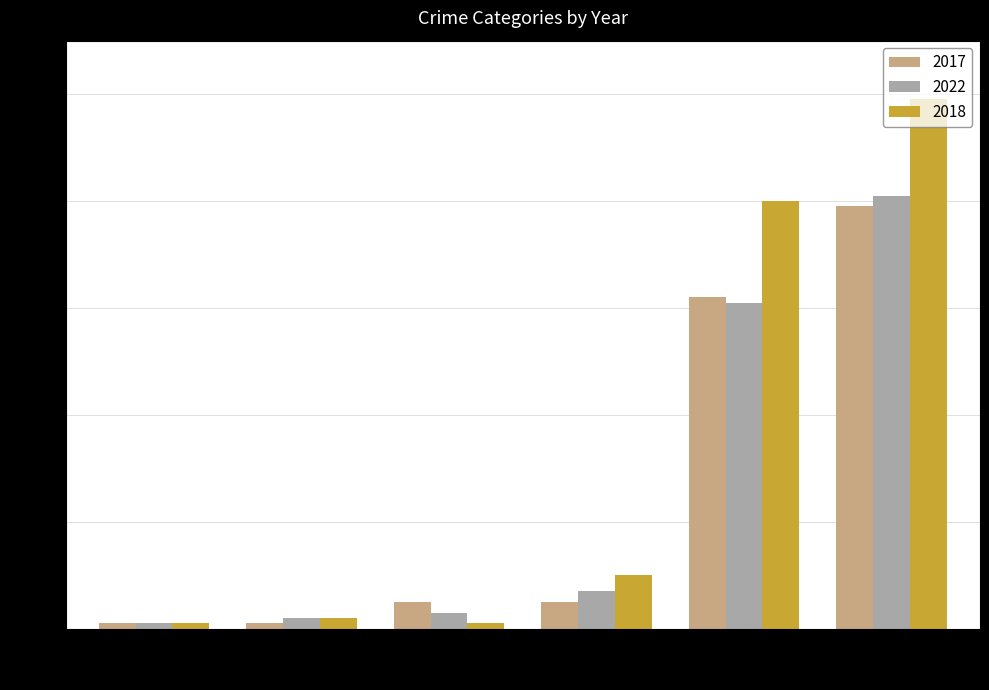

What is the greatest value displayed?

99